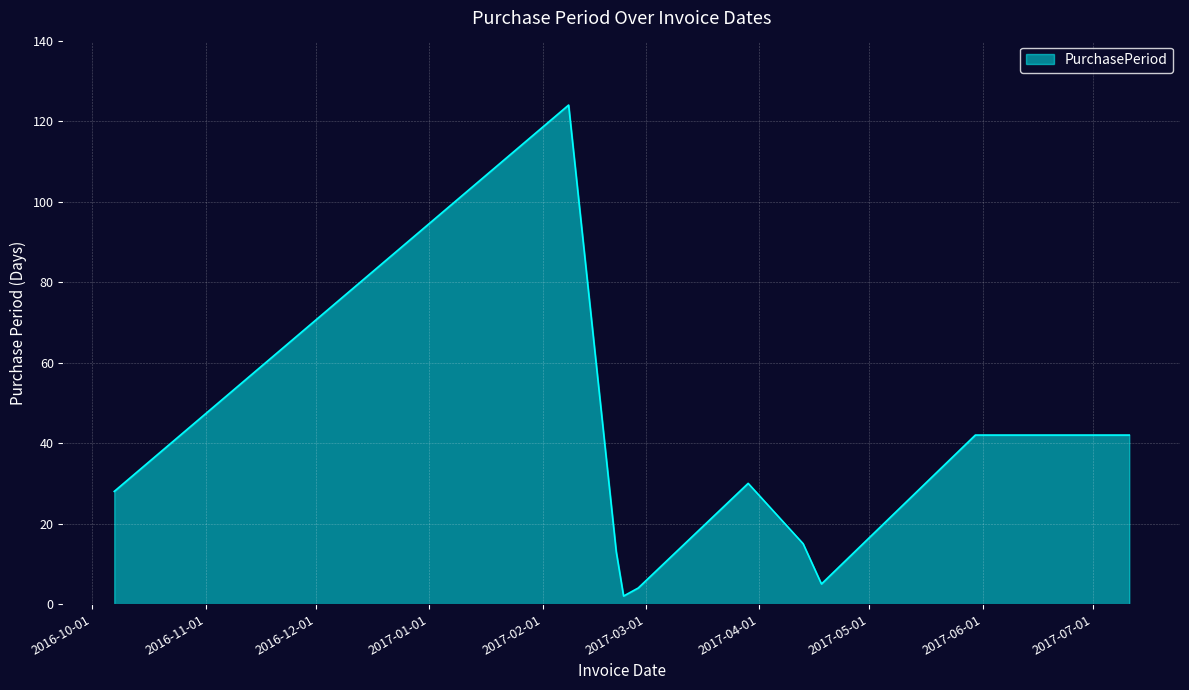

Reading right to left, extract all data points from this chart.

42	42	5	15	30	4	2	13	124	28